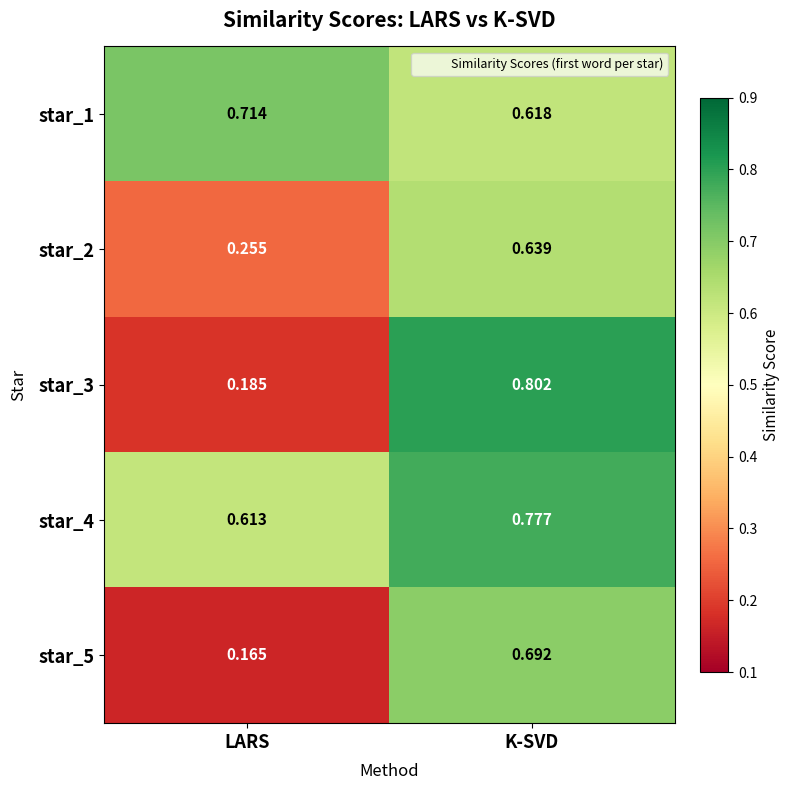

What is the total value across all series at K-SVD?

3.5